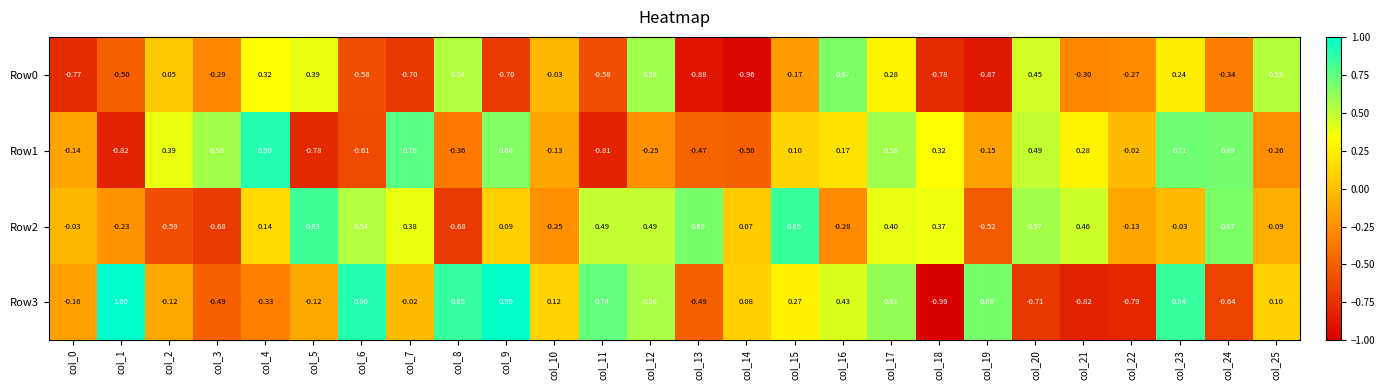

Which series changed the most between col_9 and col_18?

Row3